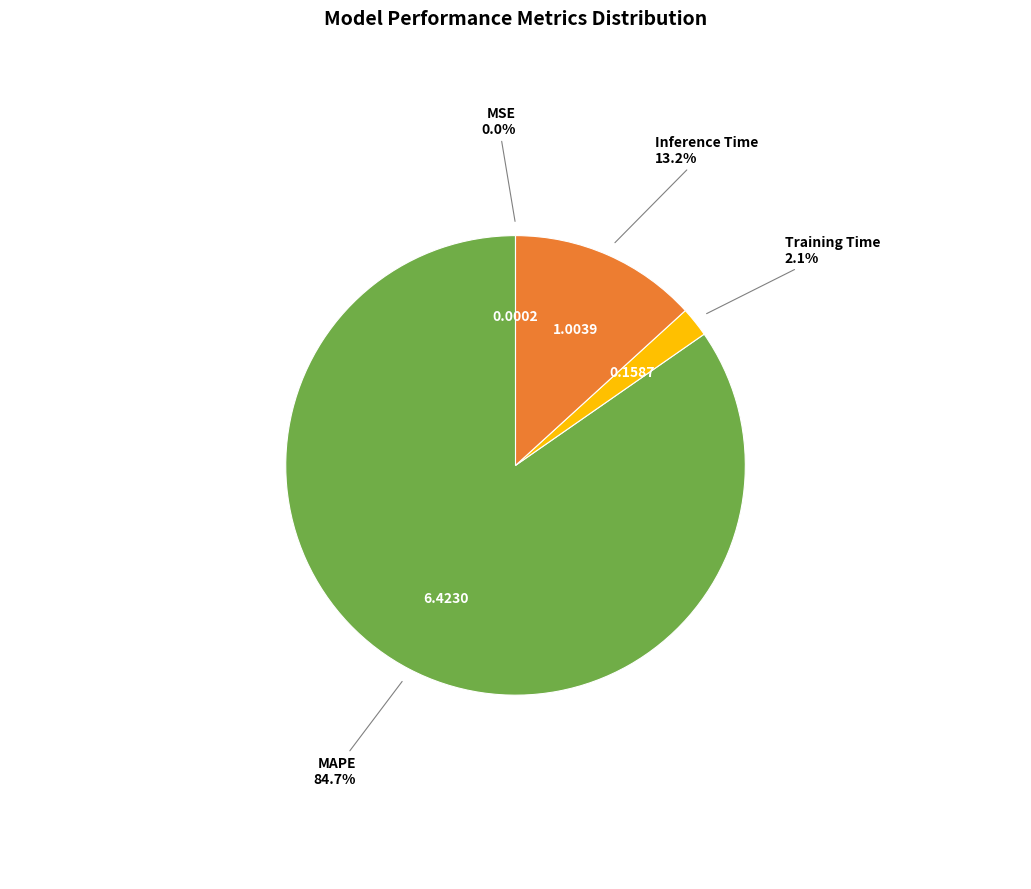

Does any single category account for the majority?

Yes